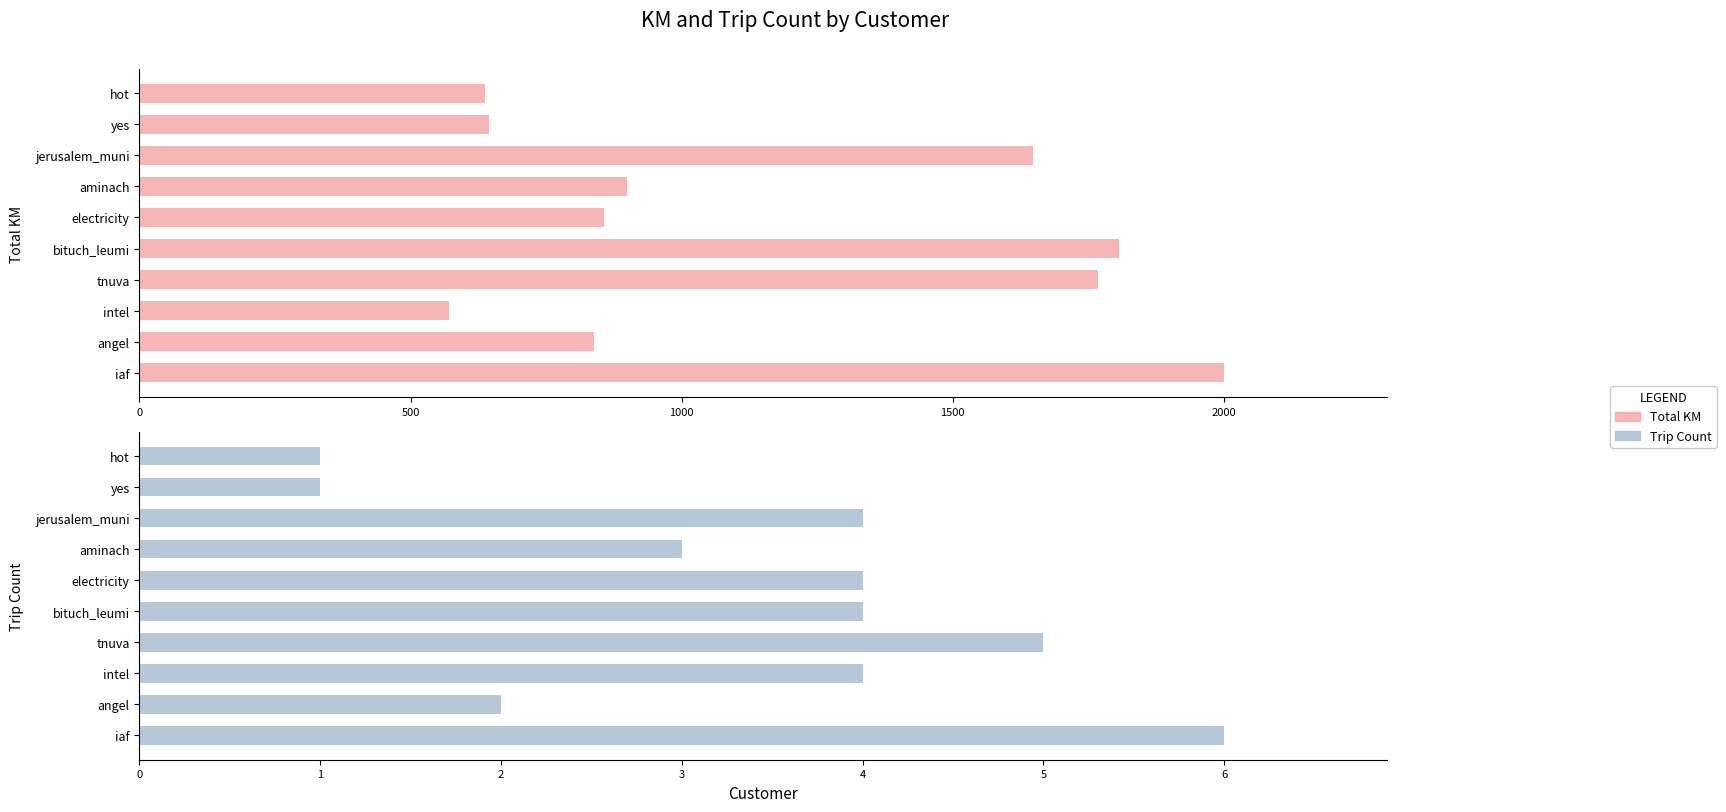

What is the highest value of the Trip Count series?

6.0